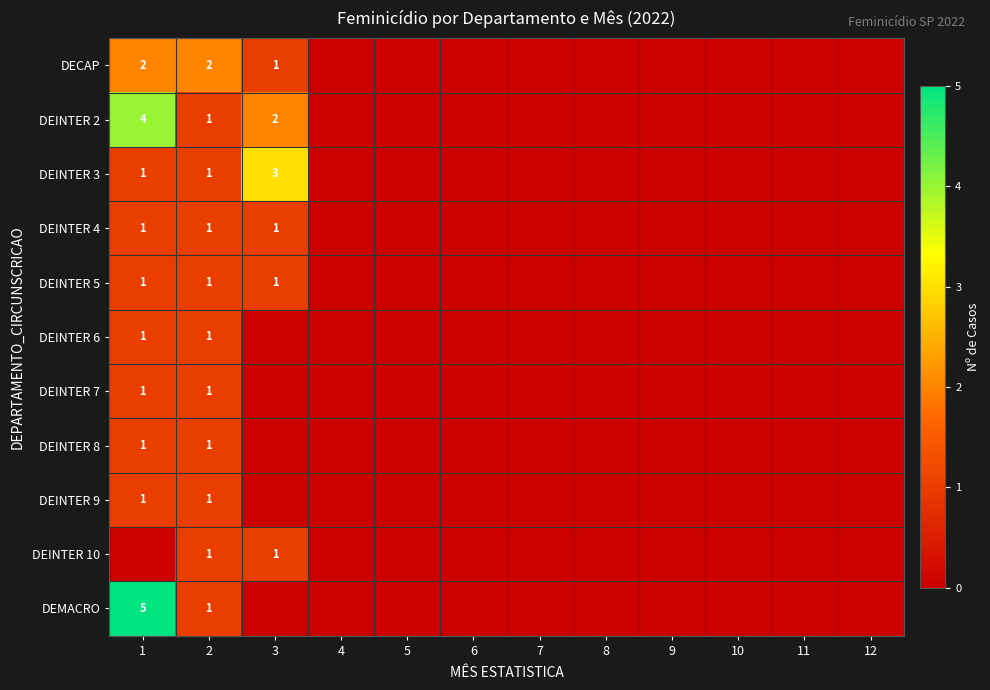

Is the value of DEINTER 6 at 6 greater than the value of DEINTER 5 at 8?

No